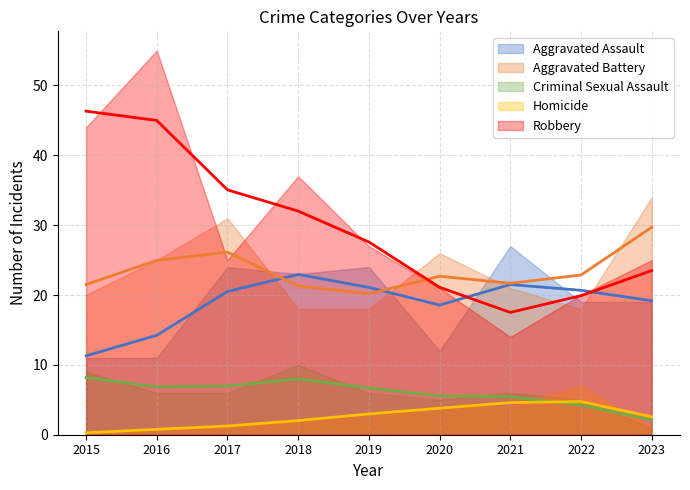

What are all the series names shown in the legend?

Aggravated Assault, Aggravated Battery, Criminal Sexual Assault, Homicide, Robbery